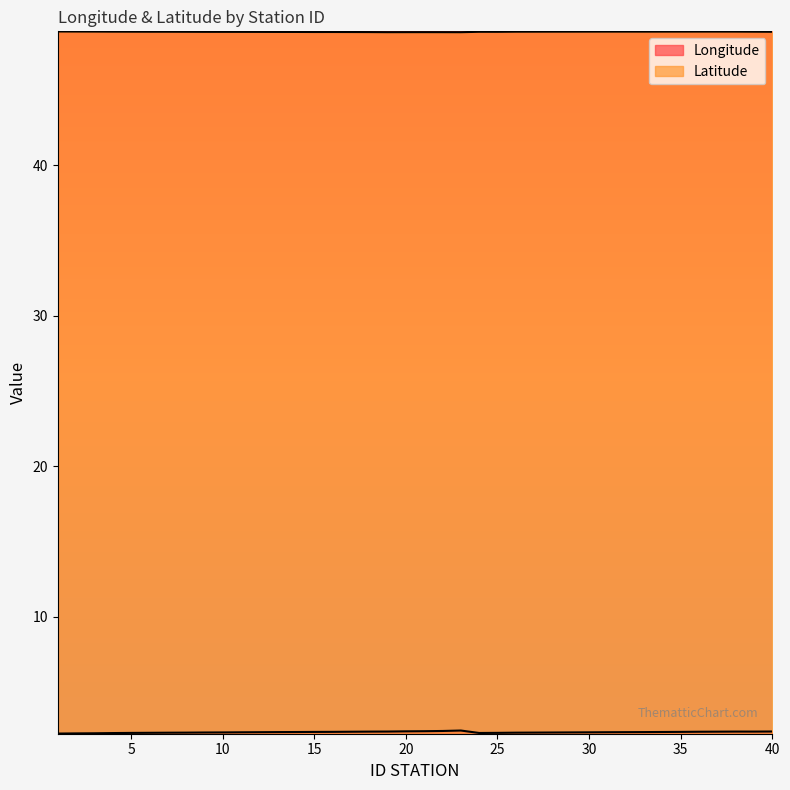

At which category does Longitude reach its first local peak?

23